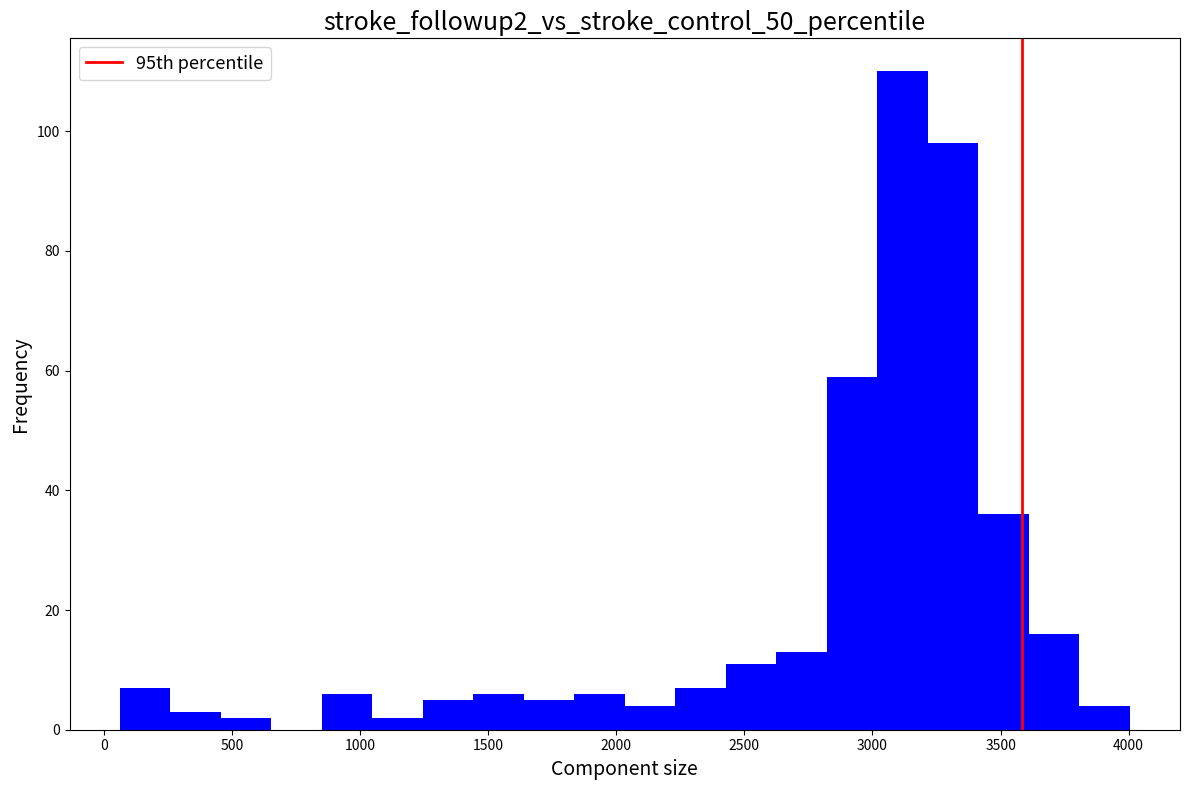

Read against the x-axis, roughly where is the centre of the tallest bar?

3100